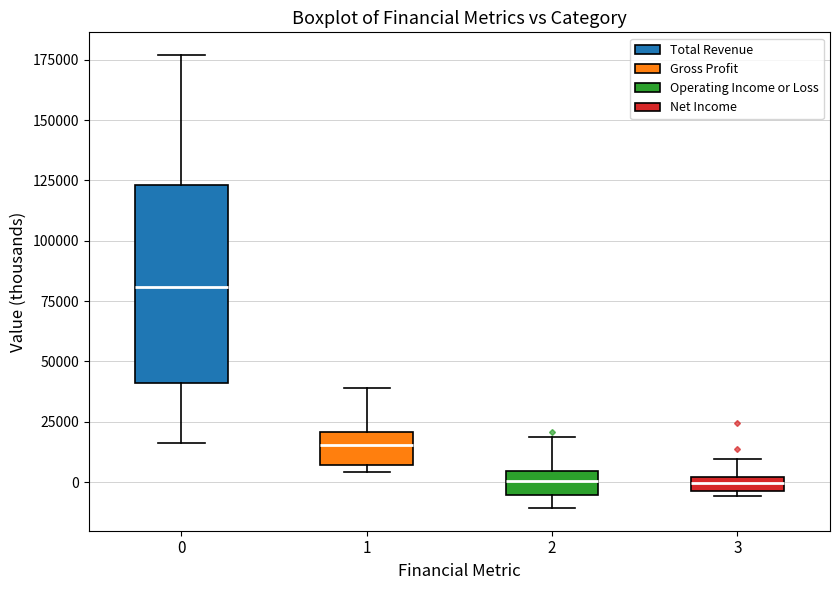

Which box is the tallest, from its lower edge to its upper edge?

0